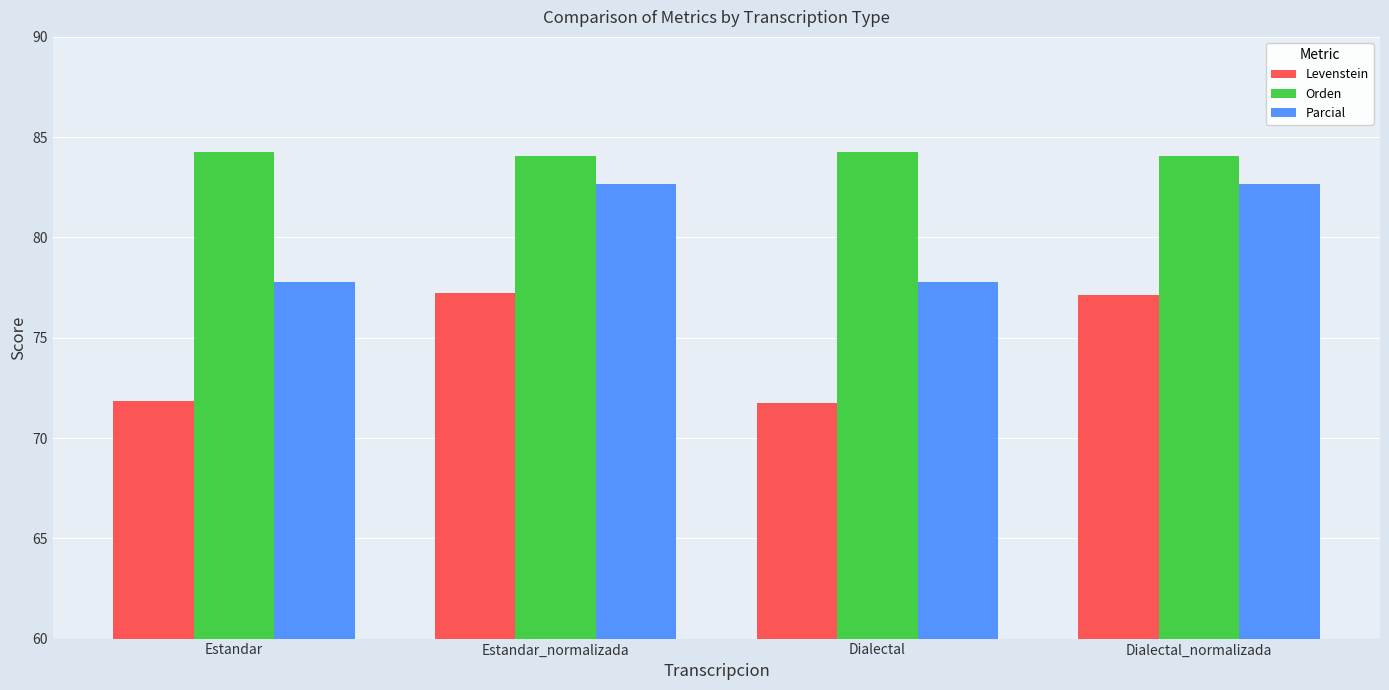

How many data points in Levenstein are above 77?

2